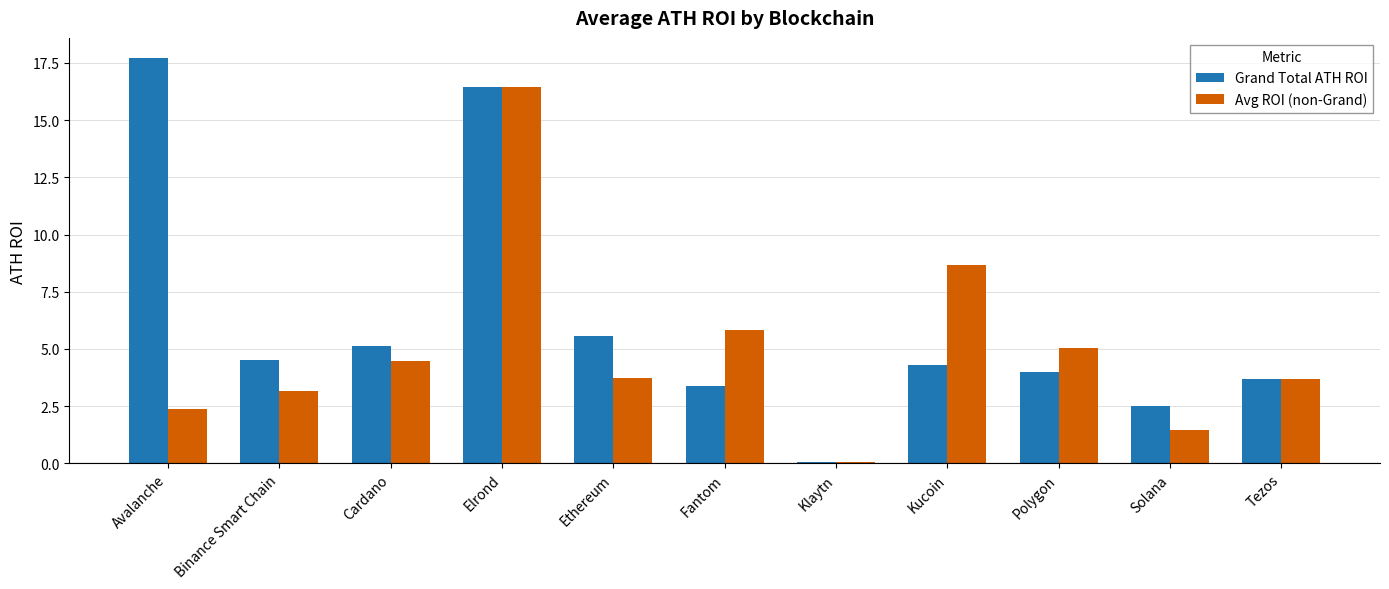

What is the sum of the Avg ROI (non-Grand) values at Kucoin and Avalanche?

11.0